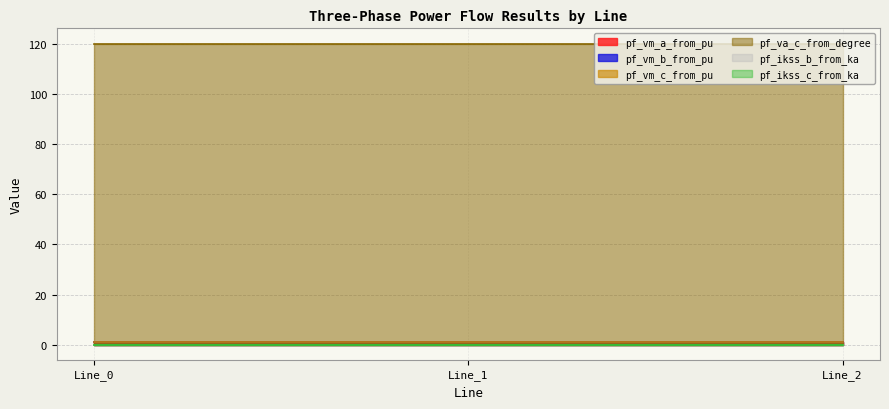

Is the value of pf_vm_a_from_pu at Line_2 greater than the value of pf_vm_b_from_pu at Line_0?

Yes